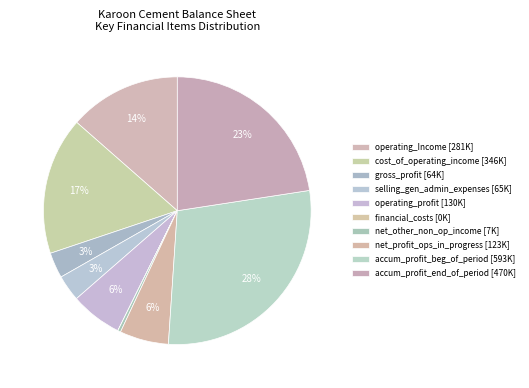

To the nearest percent, what is the difference between the largest and smallest slice percentages?

28%